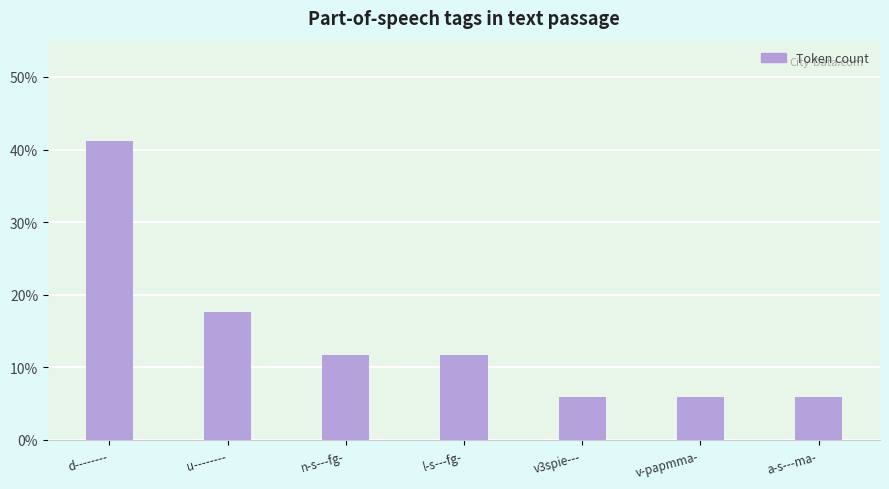

Read the value at u--------.

17.6